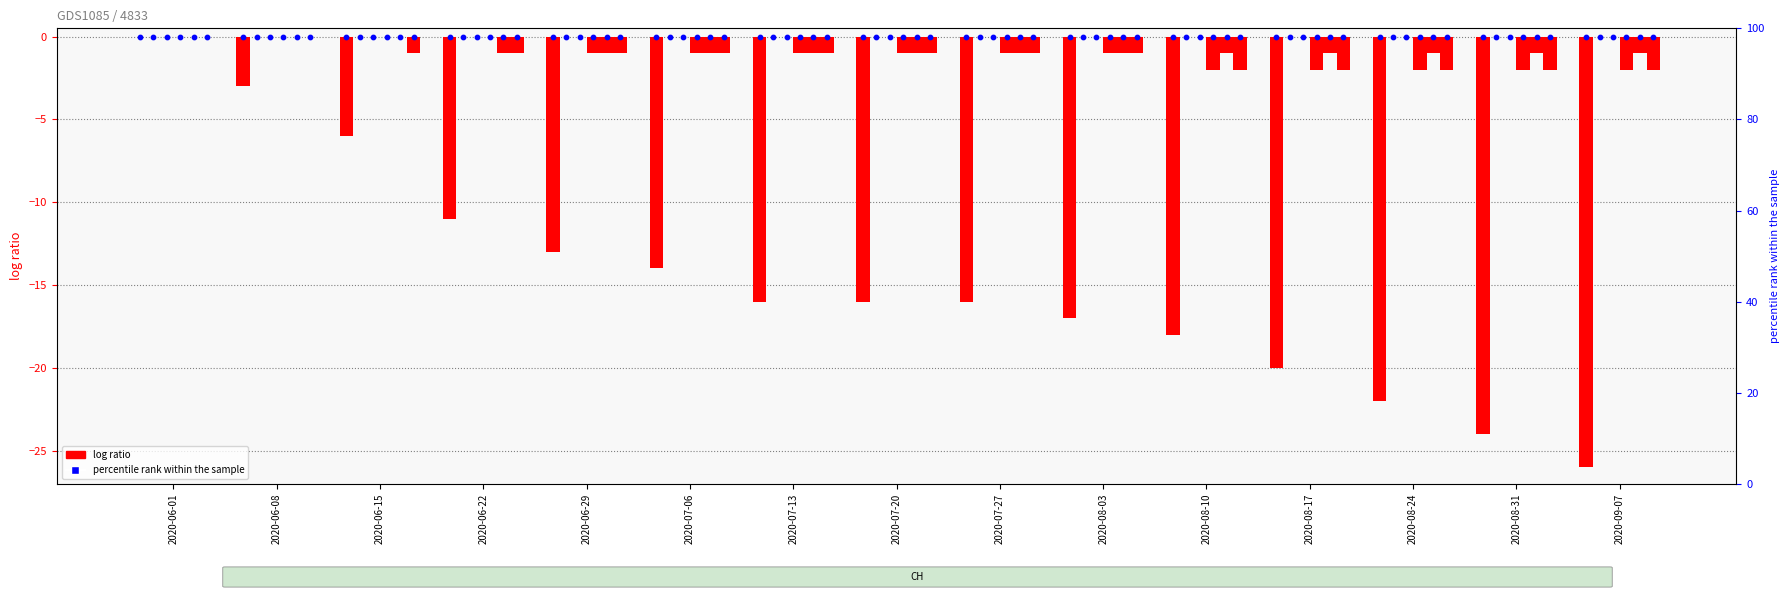

What is the total value across all series at 2020-09-07?

-31